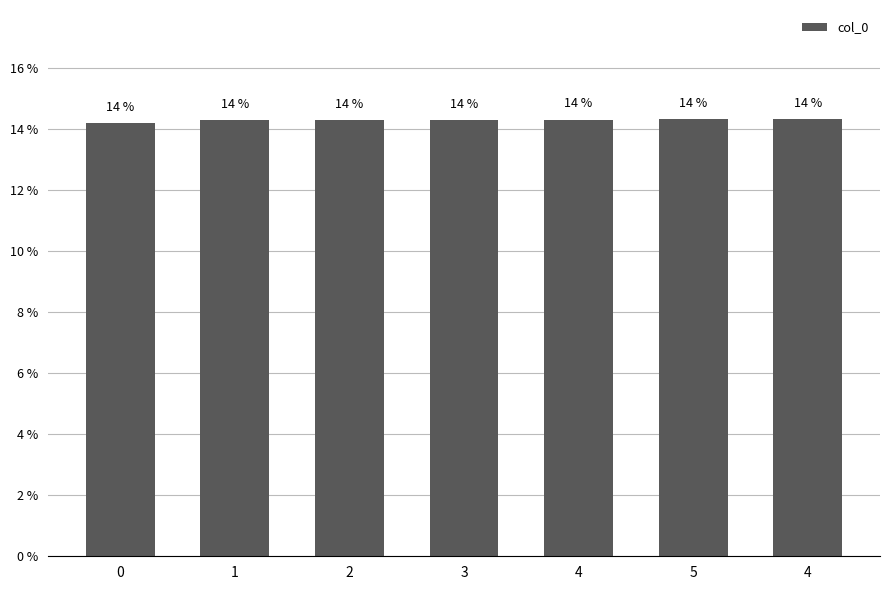

Does the chart contain stacked bars?

No